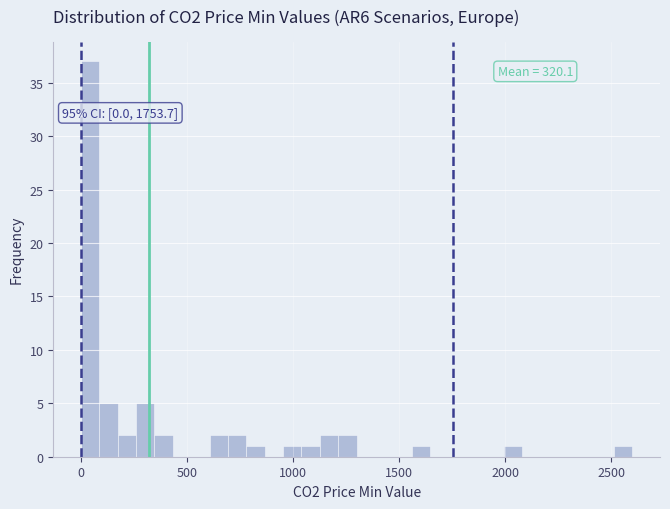

Around what value on the x-axis is the tallest bar? Give the approximate position of its centre, as read against the axis.

50